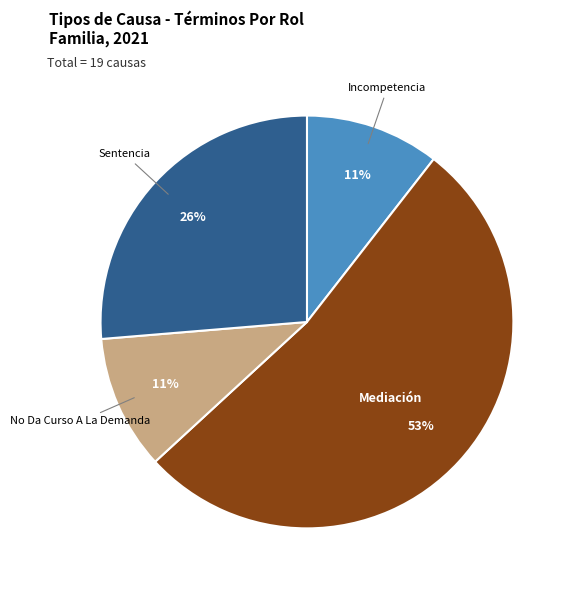

To the nearest percent, what is the average slice percentage?

25%